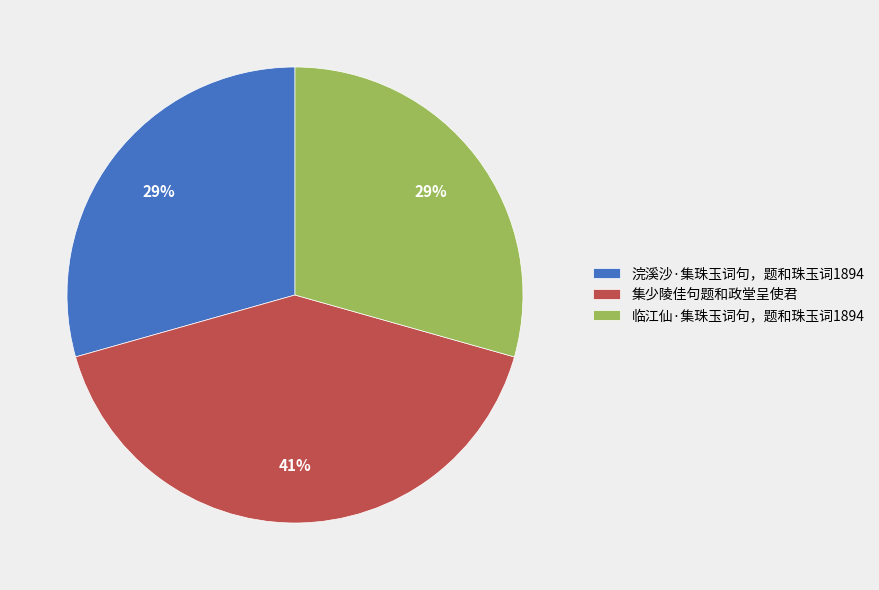

Does 浣溪沙·集珠玉词句，题和珠玉词1894 account for over 50% of the chart?

No